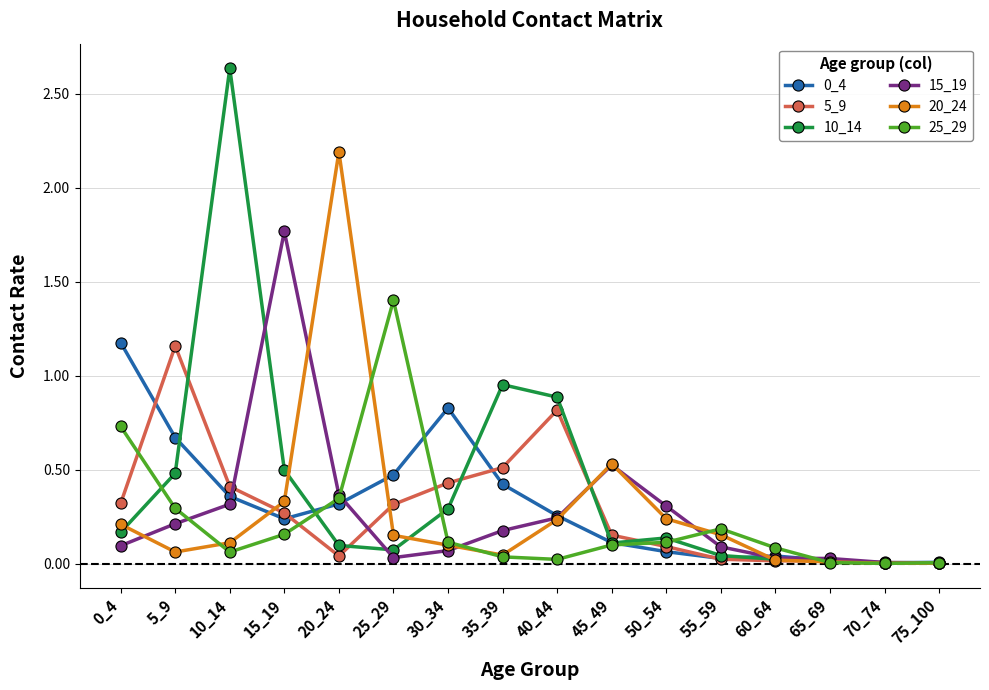

What is the maximum value for 25_29?

1.4